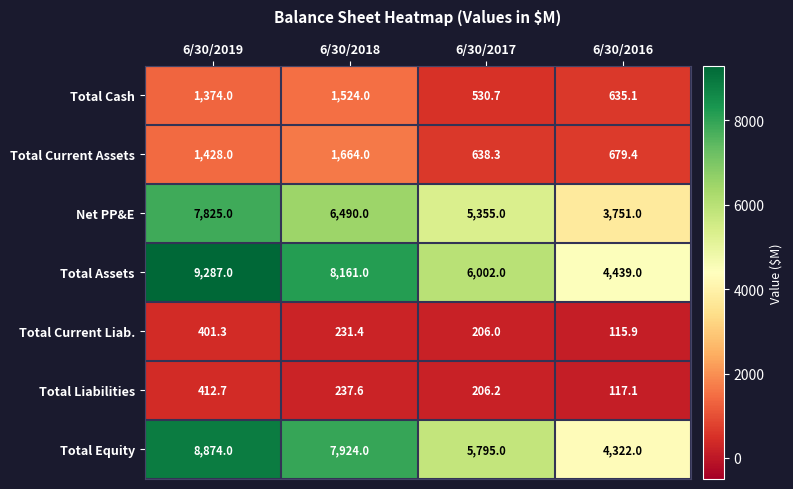

How many categories are shown in the chart?

4